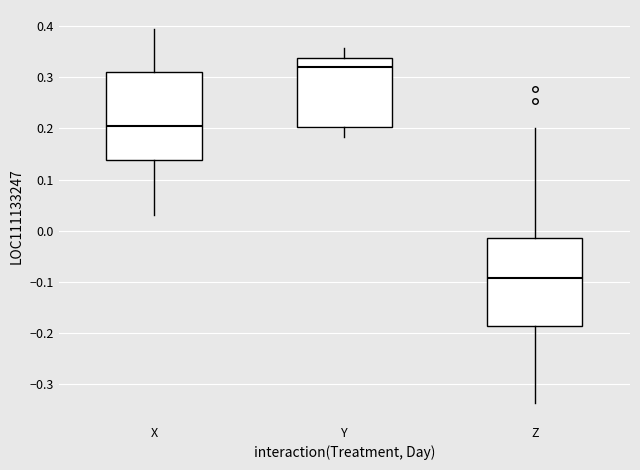

Where does the upper whisker of the box for Z end on the y-axis? The values are not printed on the chart, so give them approximately, as read against the axis.

0.20